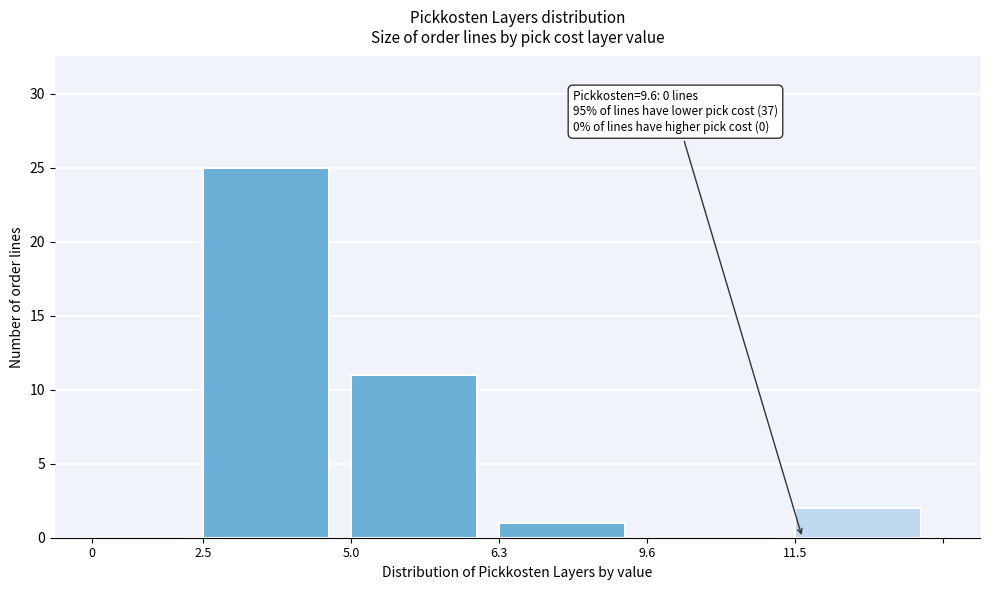

Reading left to right, what are all the values shown in this chart?

0=0	2.5=25	5.0=11	6.3=1	9.6=0	11.5=2